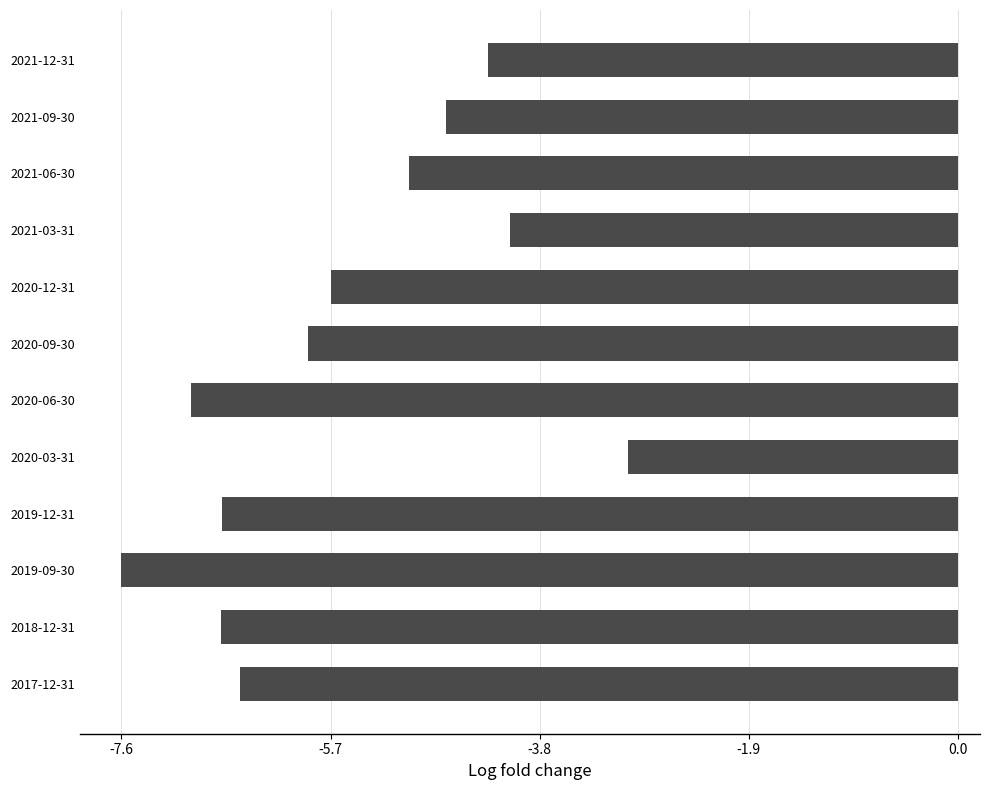

What is the value of the 4th bar from the top?

-4.0